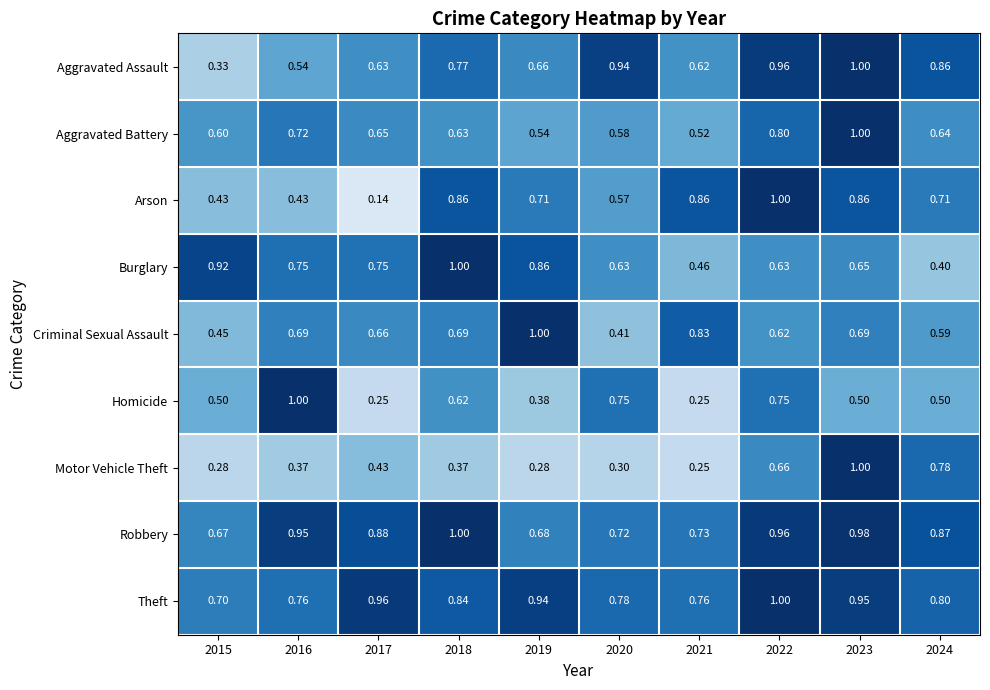

Which series has the largest total across all categories?

Theft